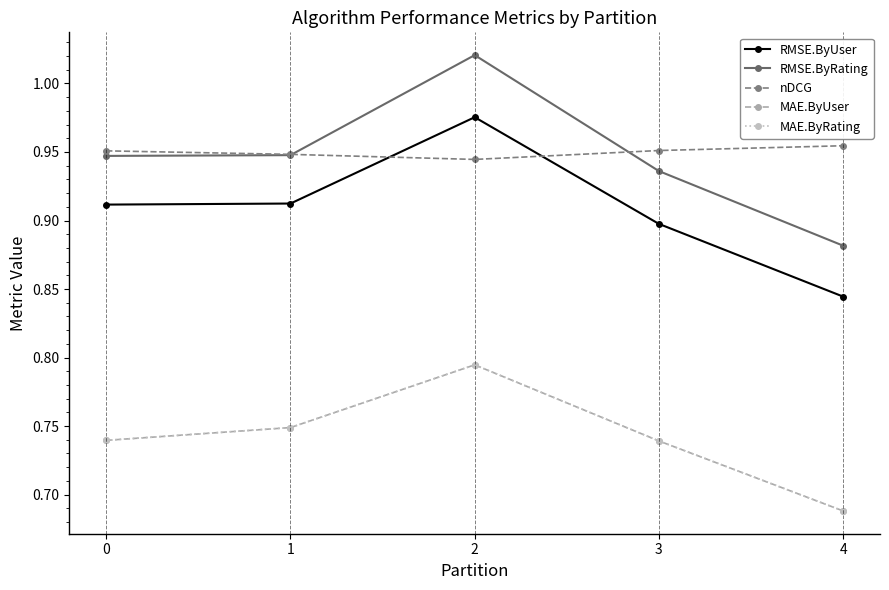

What is the difference between the RMSE.ByUser values at 2 and 3?

0.1